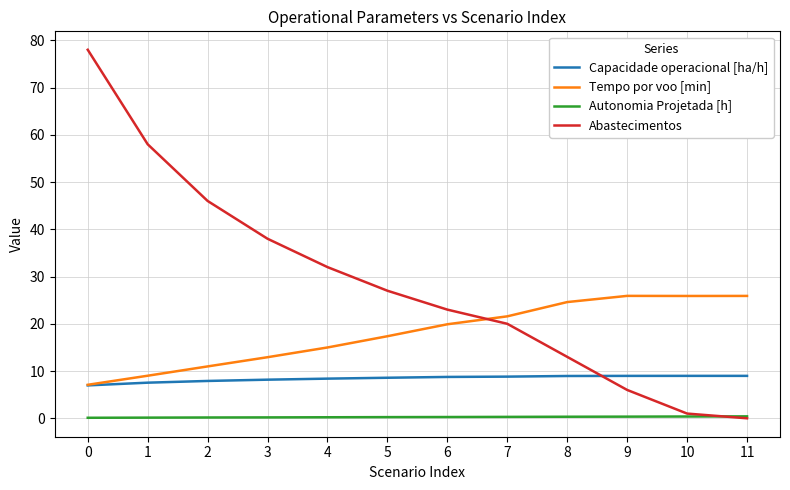

How many intersections are there between Abastecimentos and Capacidade operacional [ha/h]?

1